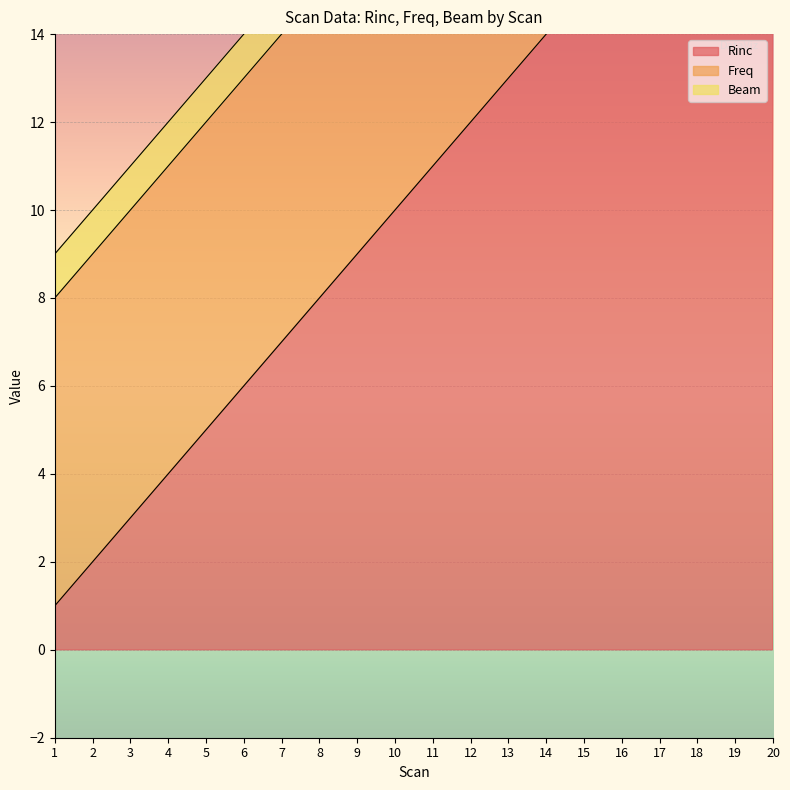

At which label does Rinc first exceed 11?

12